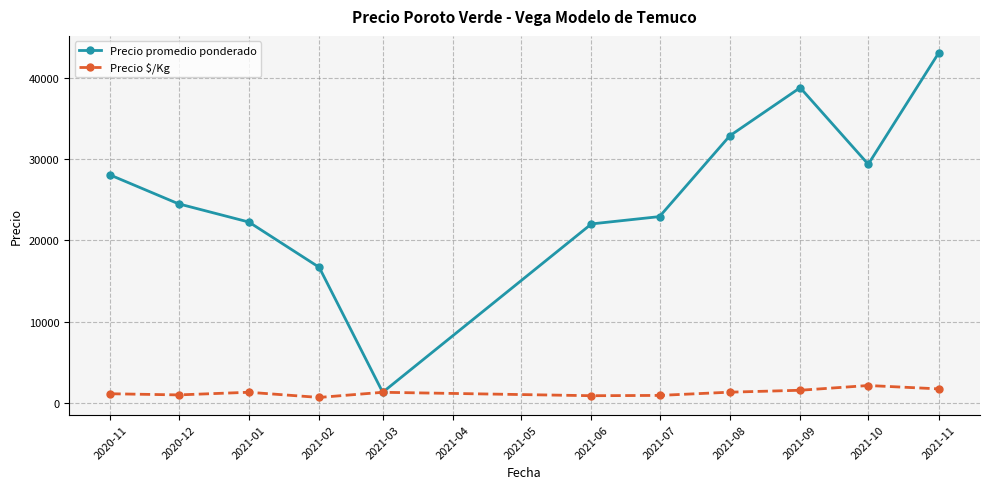

Which series has the largest range (max minus min)?

Precio promedio ponderado